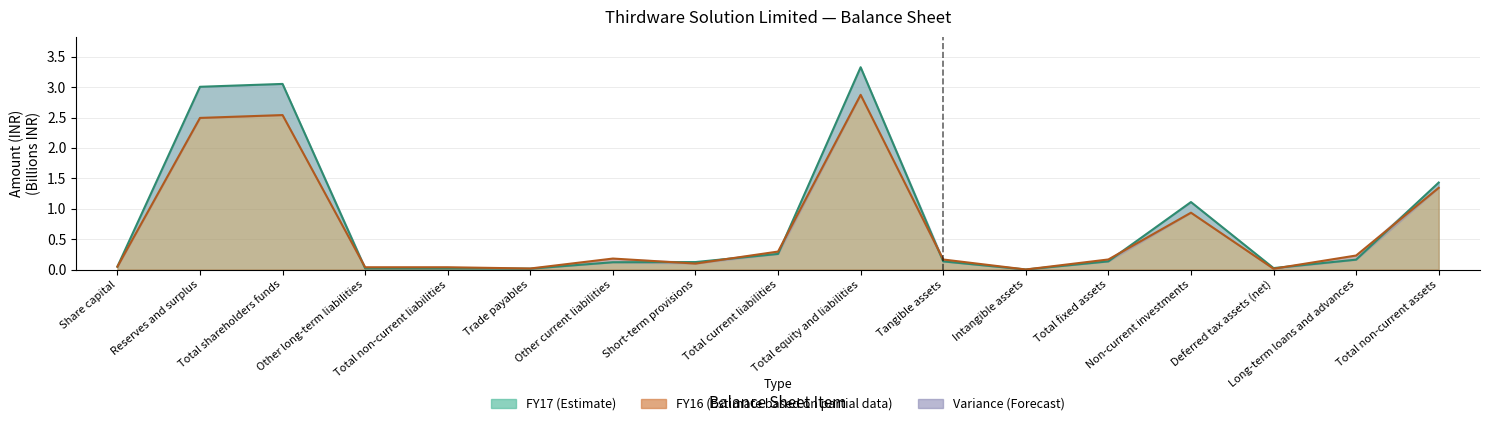

Does the chart display data point markers on the line(s)?

No